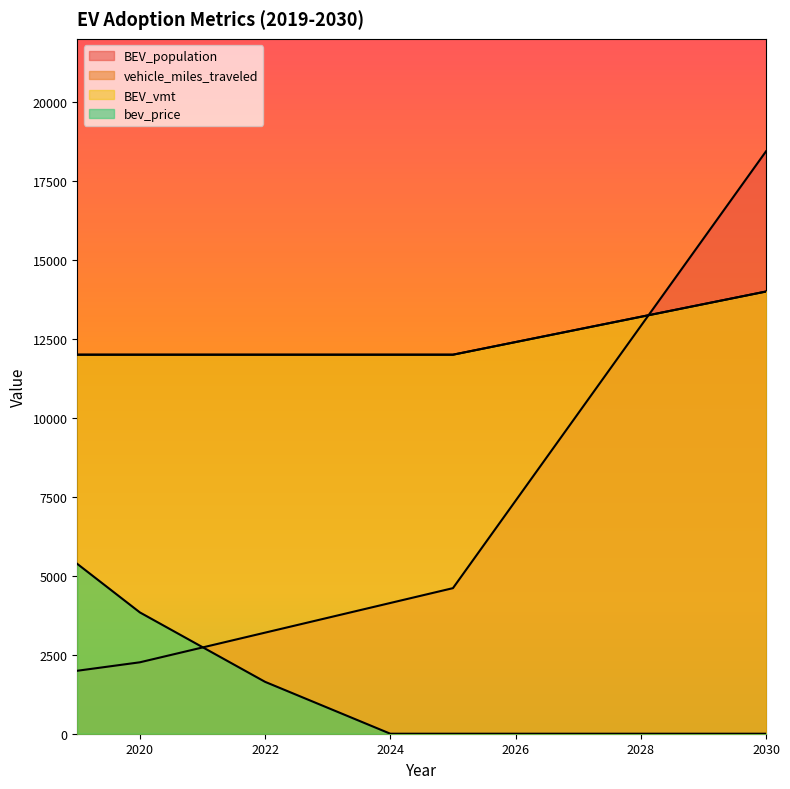

True or false: BEV_population has more than 2 interior local peaks.

False